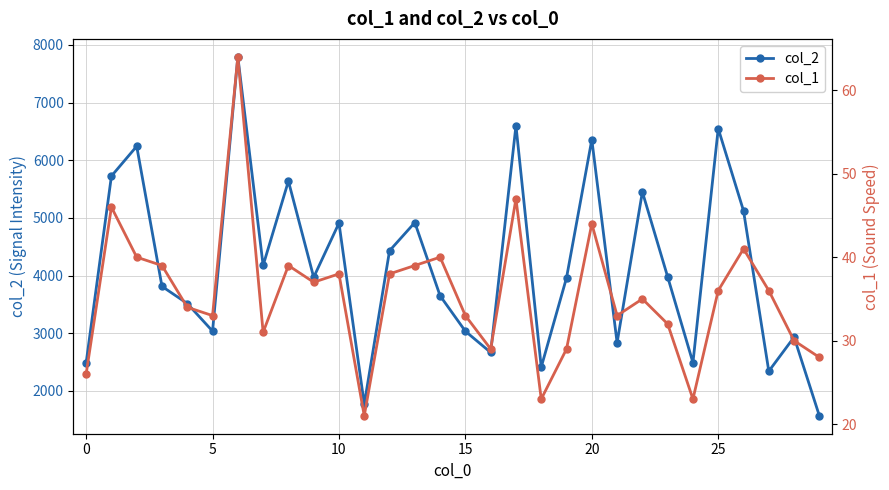

True or false: col_1 and col_2 cross at least once.

False